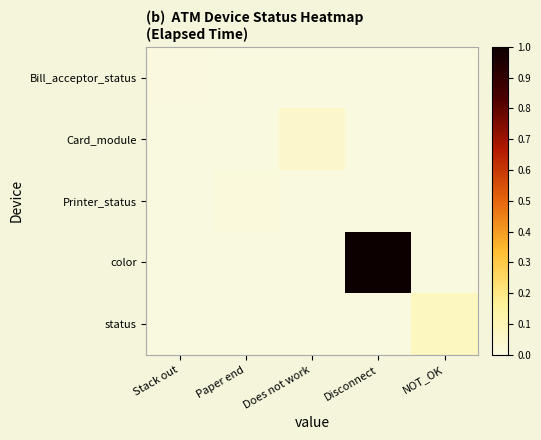

Which label corresponds to the largest value in the chart?

Disconnect